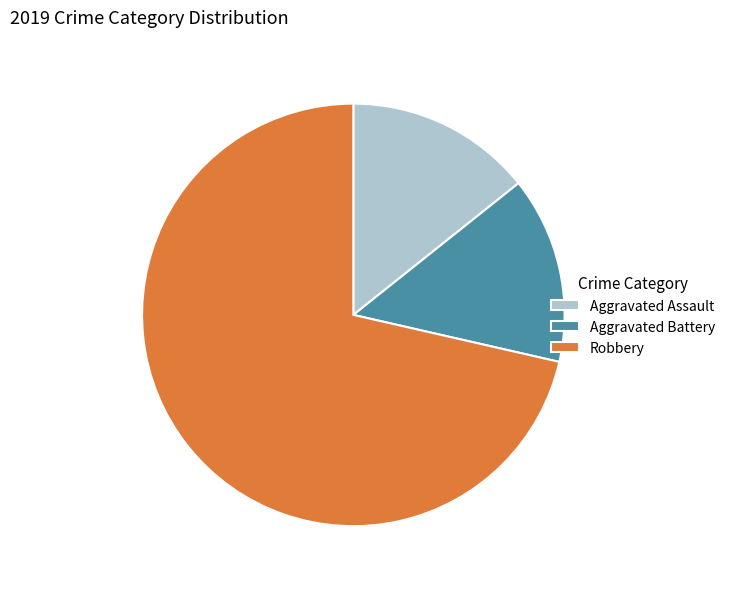

Is the sum of Aggravated Battery and Aggravated Assault greater than half?

No